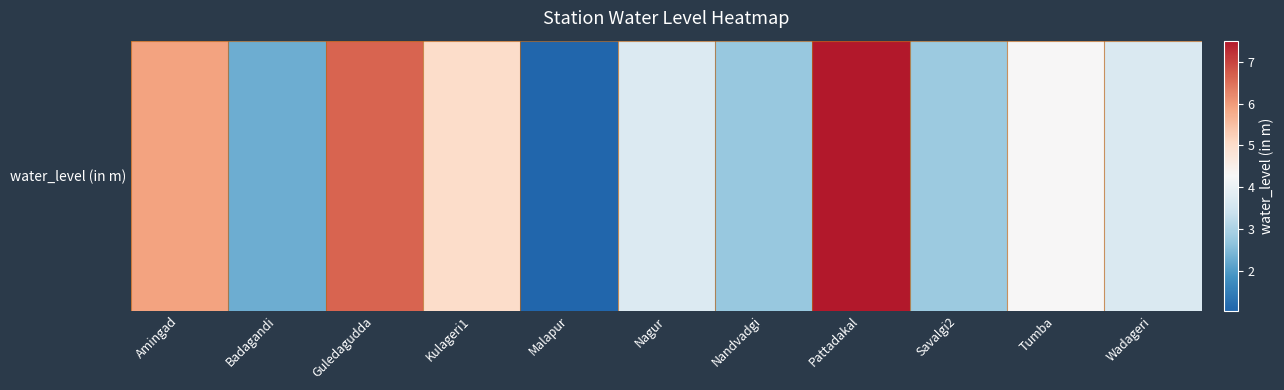

What is the minimum value shown in the chart?

1.1